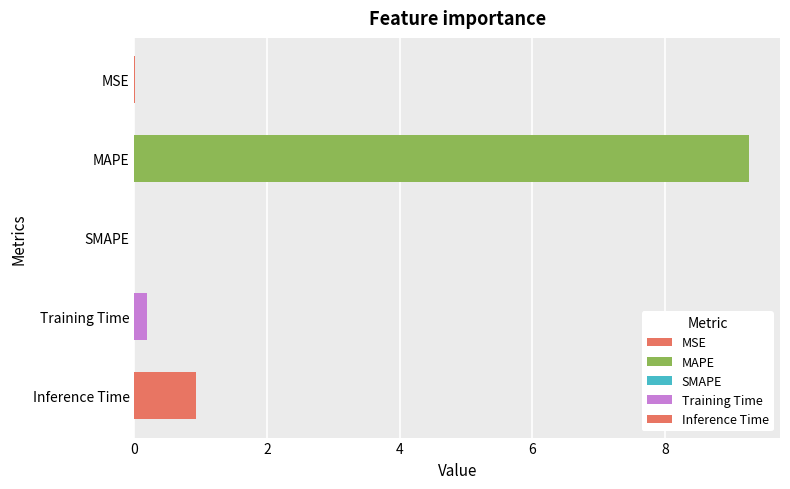

What is the greatest value displayed?

9.3